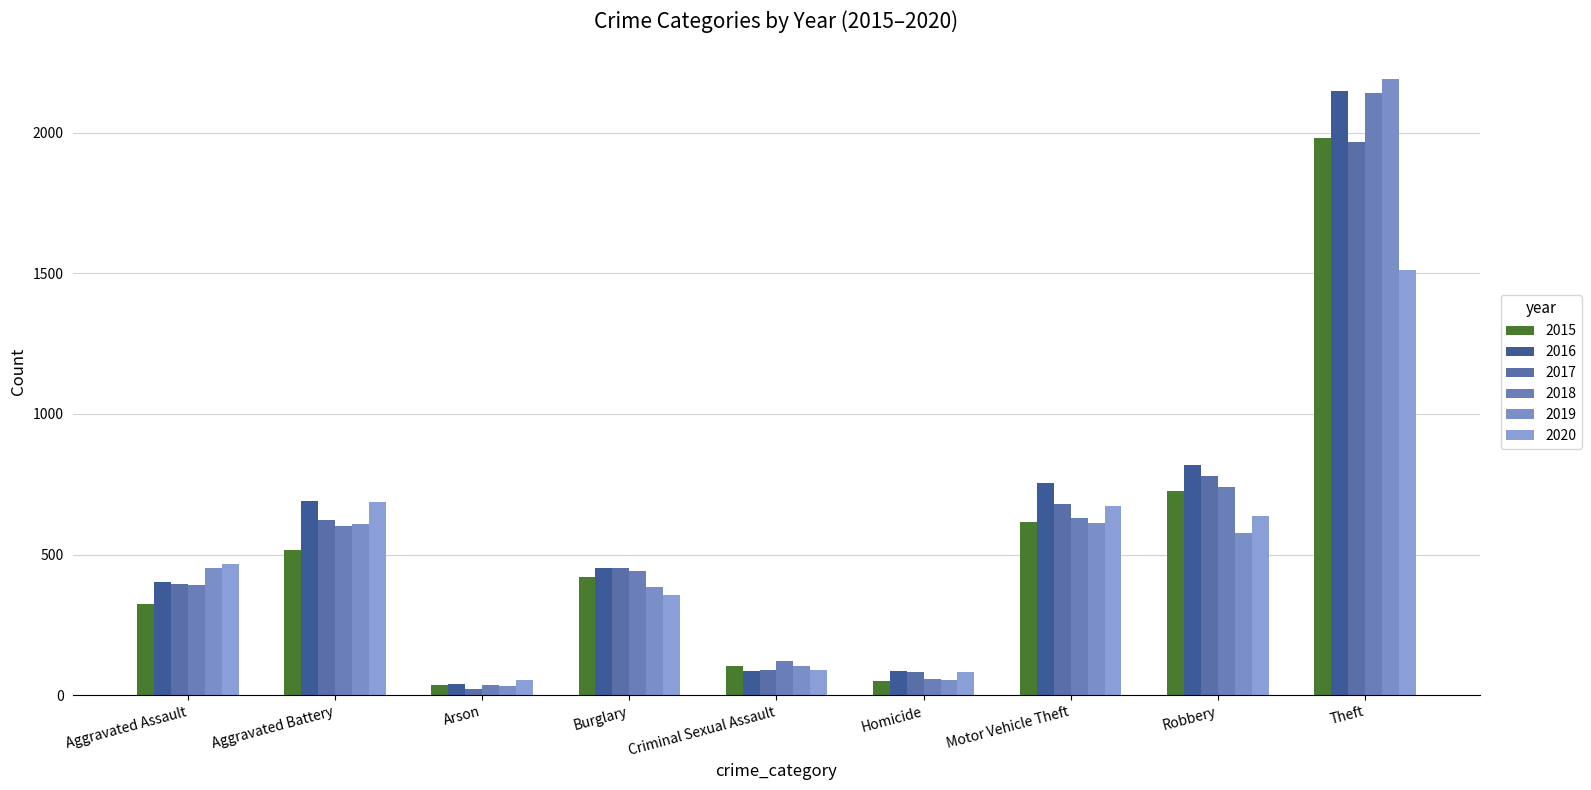

Read the 2020 value at Homicide, to the nearest 100.

100